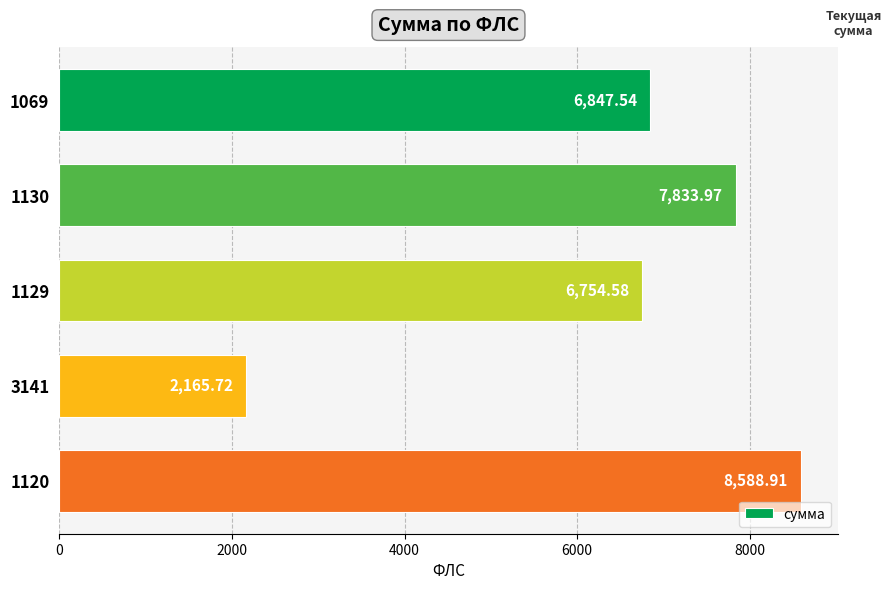

What is the difference between the second highest and second lowest values?

1079.4